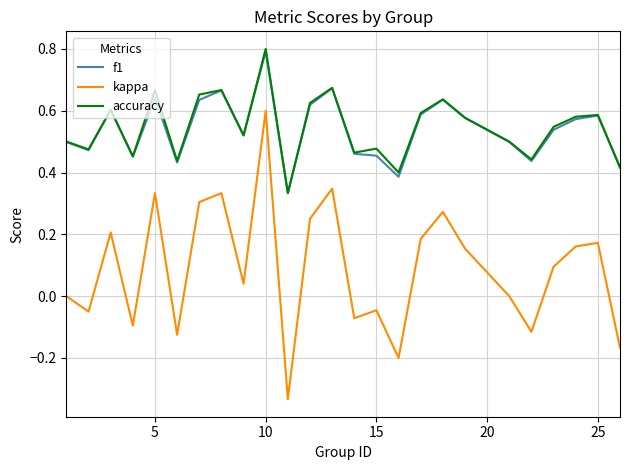

True or false: kappa and accuracy intersect in this chart.

False